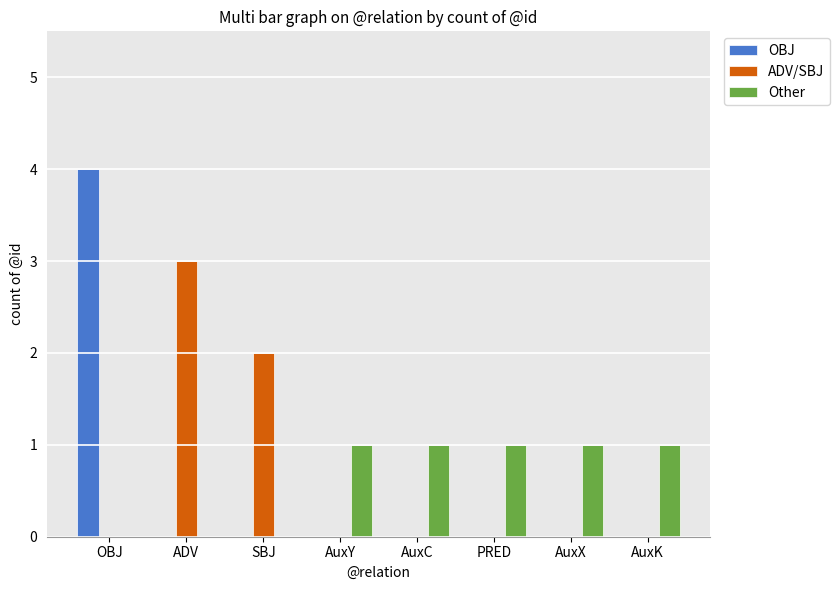

Reading right to left, extract all data points from this chart.

OBJ: AuxK=0	AuxX=0	PRED=0	AuxC=0	AuxY=0	SBJ=0	ADV=0	OBJ=4
ADV/SBJ: AuxK=0	AuxX=0	PRED=0	AuxC=0	AuxY=0	SBJ=2	ADV=3	OBJ=0
Other: AuxK=1	AuxX=1	PRED=1	AuxC=1	AuxY=1	SBJ=0	ADV=0	OBJ=0